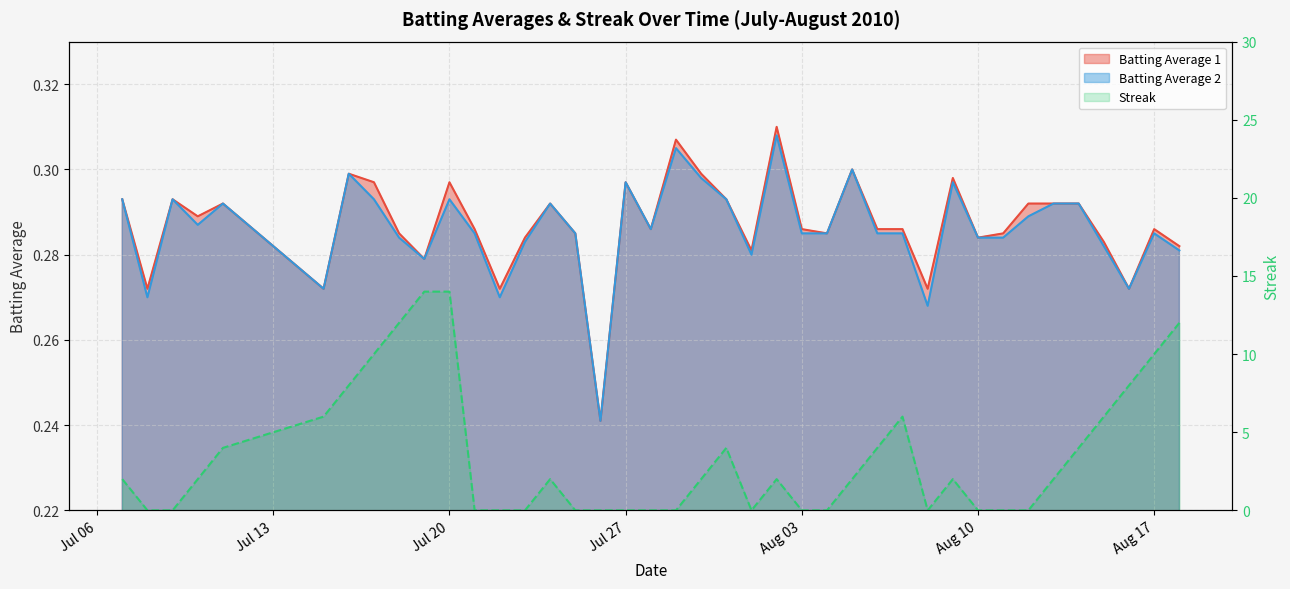

Reading left to right, transcribe all the data shown in this chart.

Batting Average 1: 0.3	0.3	0.3	0.3	0.3	0.3	0.3	0.3	0.3	0.3	0.3	0.3	0.3	0.3	0.3	0.3	0.2	0.3	0.3	0.3	0.3	0.3	0.3	0.3	0.3	0.3	0.3	0.3	0.3	0.3	0.3	0.3	0.3	0.3	0.3	0.3	0.3	0.3	0.3	0.3
Batting Average 2: 0.3	0.3	0.3	0.3	0.3	0.3	0.3	0.3	0.3	0.3	0.3	0.3	0.3	0.3	0.3	0.3	0.2	0.3	0.3	0.3	0.3	0.3	0.3	0.3	0.3	0.3	0.3	0.3	0.3	0.3	0.3	0.3	0.3	0.3	0.3	0.3	0.3	0.3	0.3	0.3
Streak: 2.0	0.0	0.0	2.0	4.0	6.0	8.0	10.0	12.0	14.0	14.0	0.0	0.0	0.0	2.0	0.0	0.0	0.0	0.0	0.0	2.0	4.0	0.0	2.0	0.0	0.0	2.0	4.0	6.0	0.0	2.0	0.0	0.0	0.0	2.0	4.0	6.0	8.0	10.0	12.0